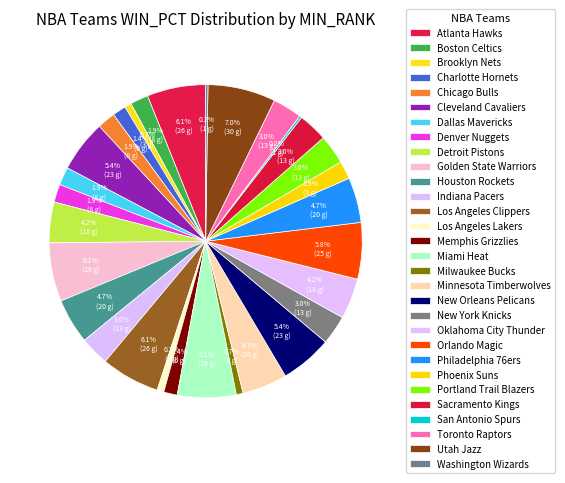

To the nearest percent, what percentage of the pie is Miami Heat?

6%